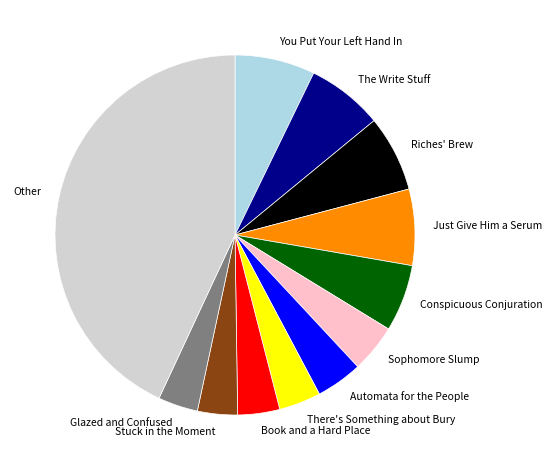

Count the number of slices in the pie.

12